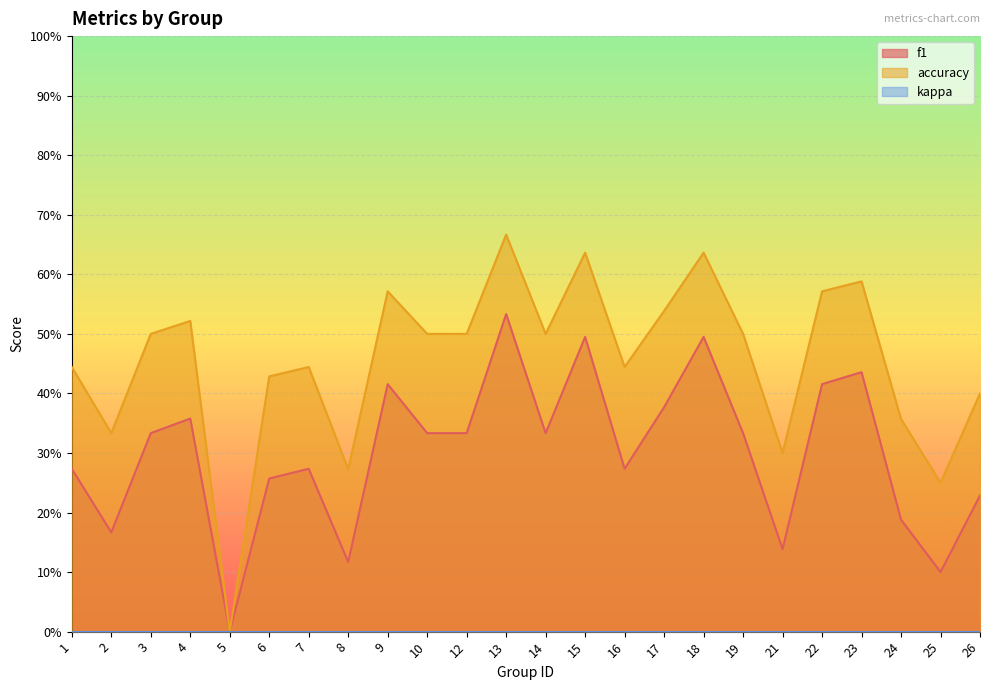

Between 12 and 10, which is larger?

12